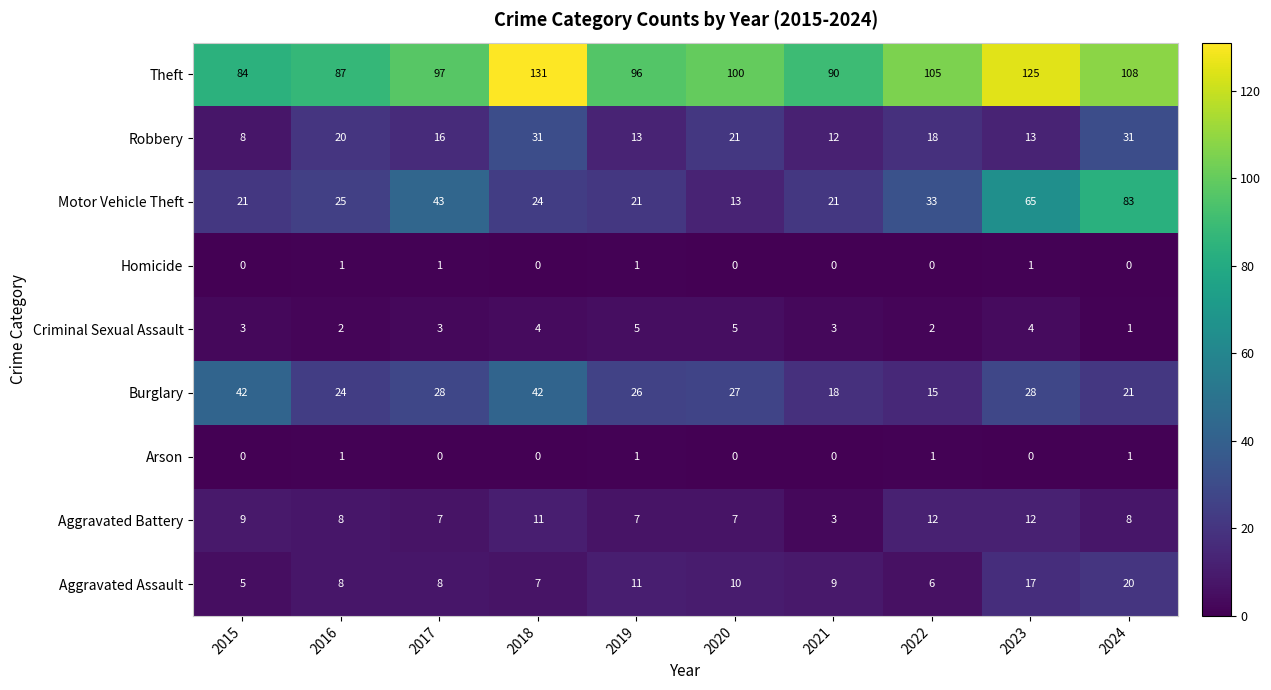

At 2022, list the series in order from largest to smallest.

Theft, Motor Vehicle Theft, Robbery, Burglary, Aggravated Battery, Aggravated Assault, Criminal Sexual Assault, Arson, Homicide